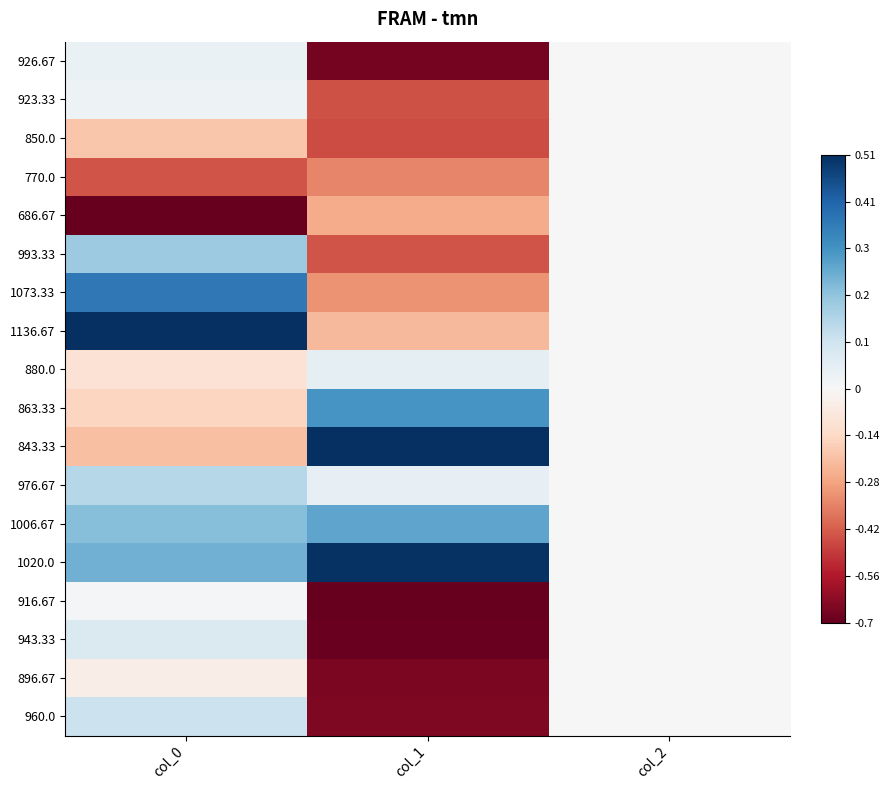

What is the maximum value shown in the chart?

1.0